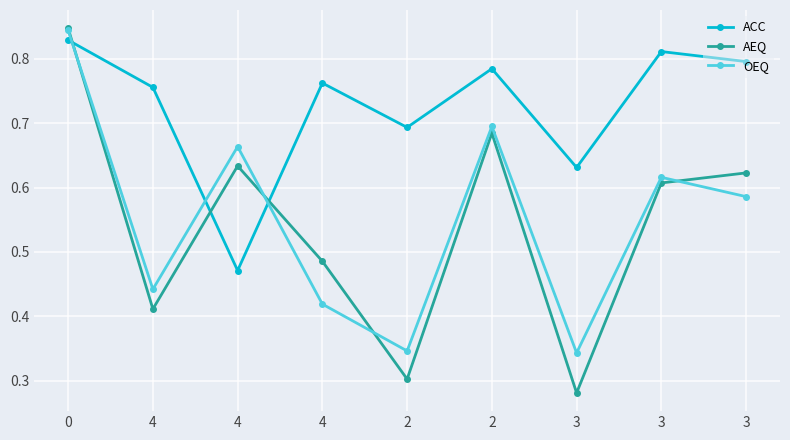

At which category does ACC reach its first local peak?

4